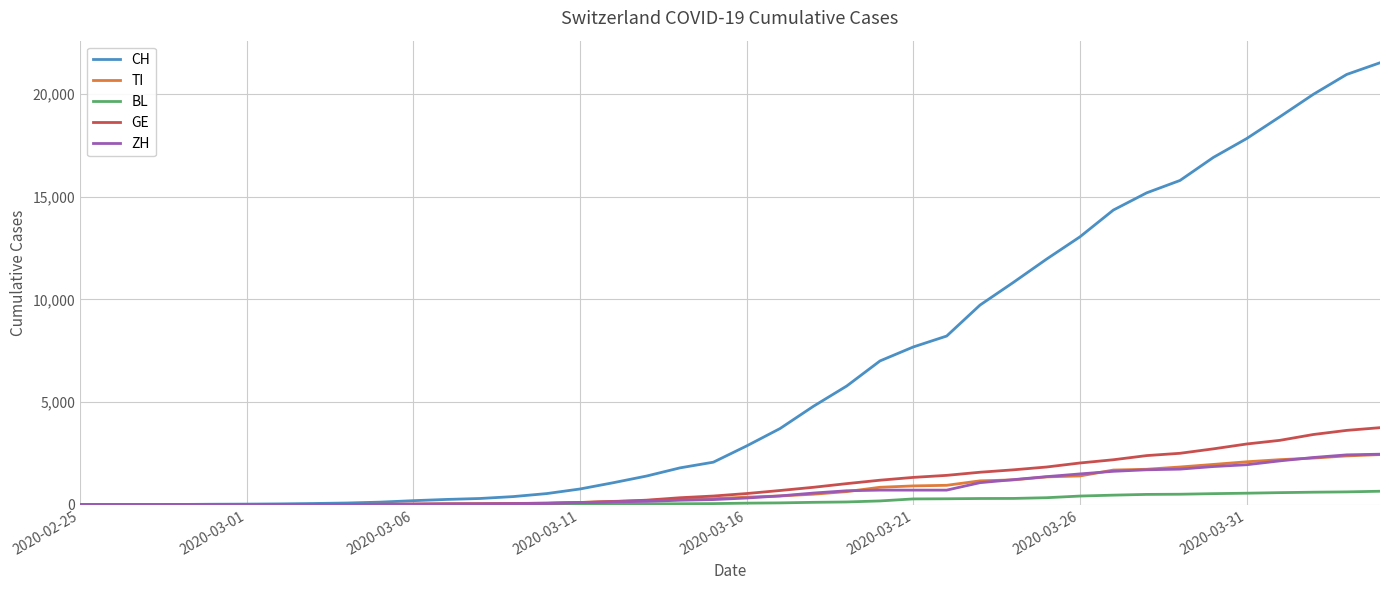

Which series has the widest spread of values?

CH